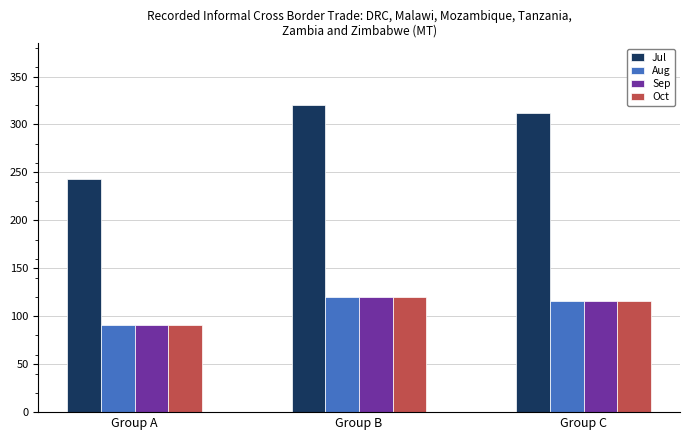

How many bars are there in total?

12